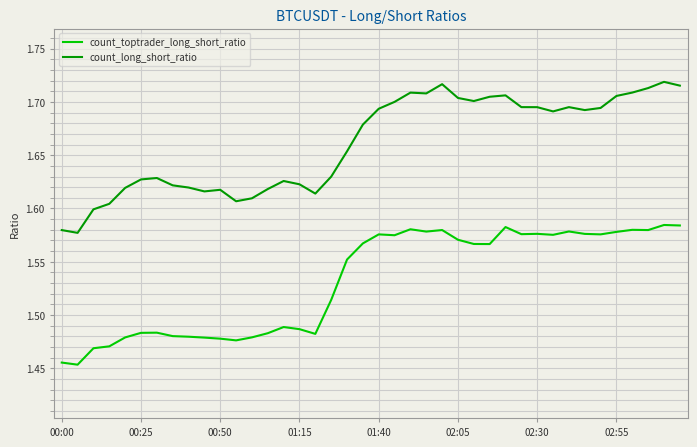

List the series in order of their peak value, highest first.

count_long_short_ratio, count_toptrader_long_short_ratio